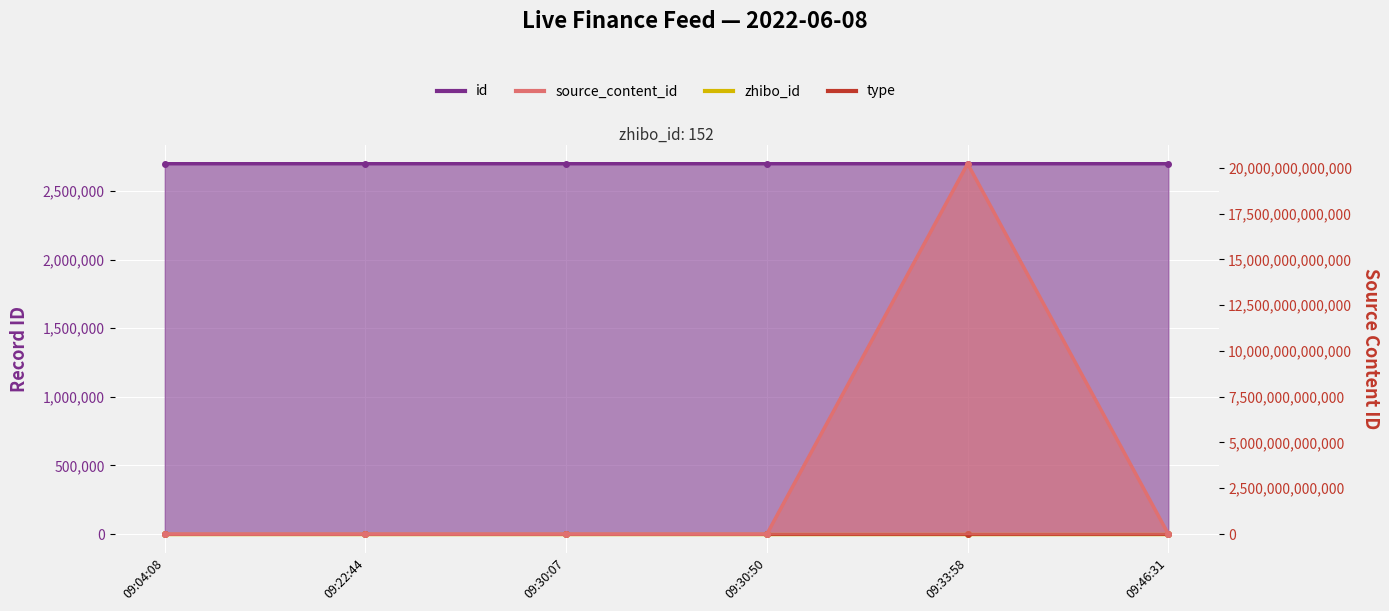

Which series has the largest range (max minus min)?

source_content_id